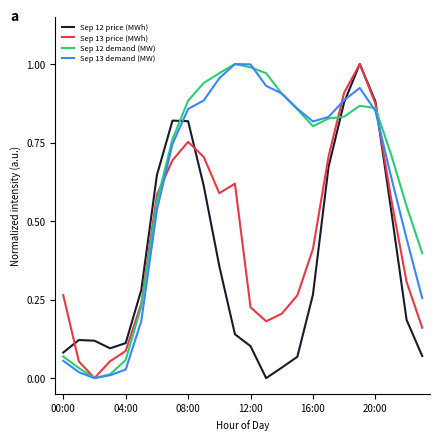

Does the chart display data point markers on the line(s)?

No